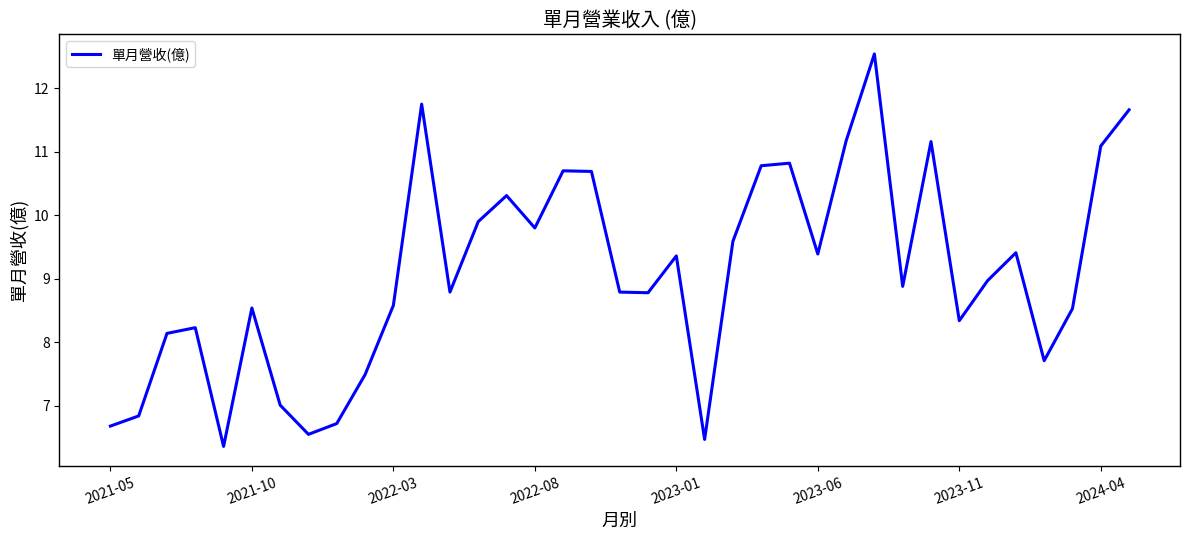

What is the smallest value displayed?

6.4